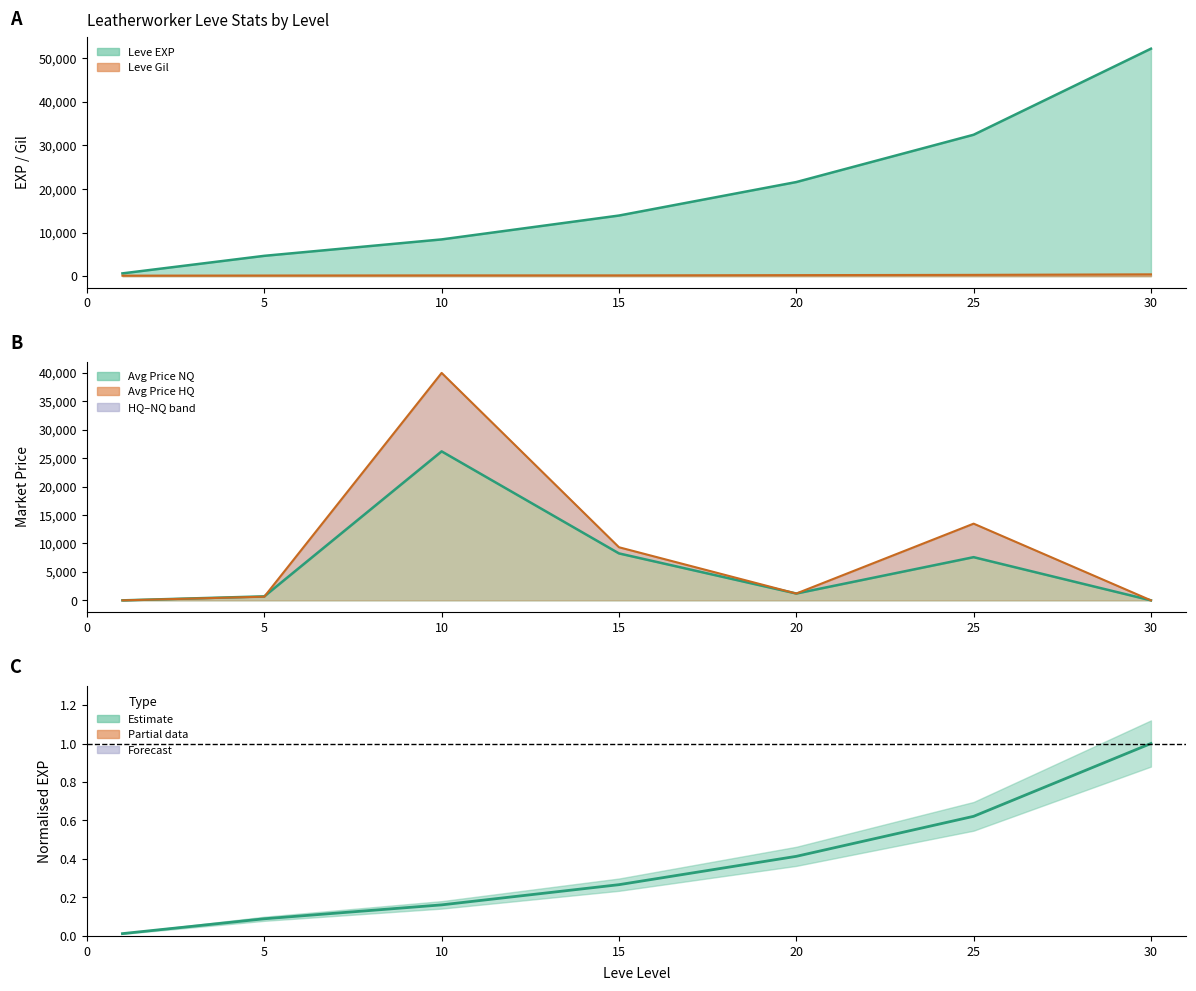

List the labels in order of value, smallest first.

0, 5, 10, 15, 20, 25, 30